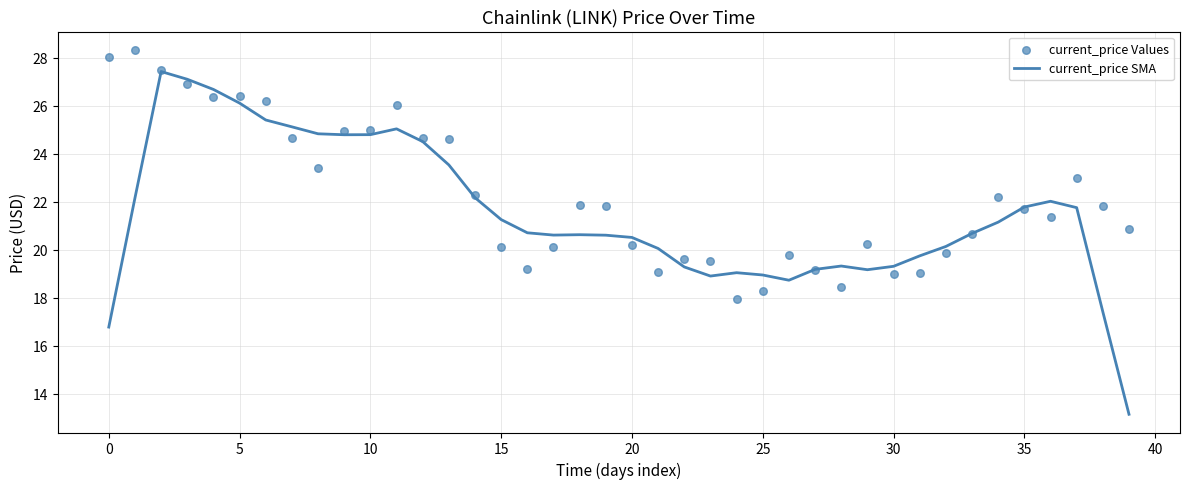

Is the value of current_price SMA at 35 greater than the value of current_price Values at 33?

Yes